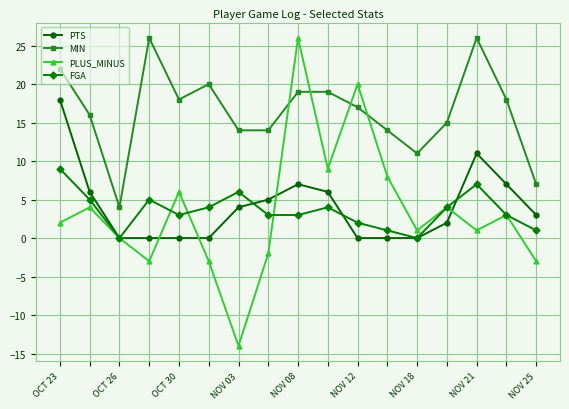

Reading left to right, transcribe all the data shown in this chart.

PTS: 18	6	0	0	0	0	4	5	7	6	0	0	0	2	11	7	3
MIN: 22	16	4	26	18	20	14	14	19	19	17	14	11	15	26	18	7
PLUS_MINUS: 2	4	0	-3	6	-3	-14	-2	26	9	20	8	1	4	1	3	-3
FGA: 9	5	0	5	3	4	6	3	3	4	2	1	0	4	7	3	1